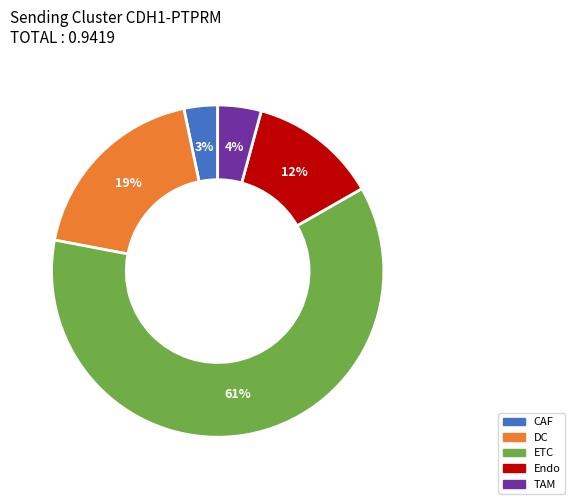

Do ETC and DC together represent more than half of the pie?

Yes